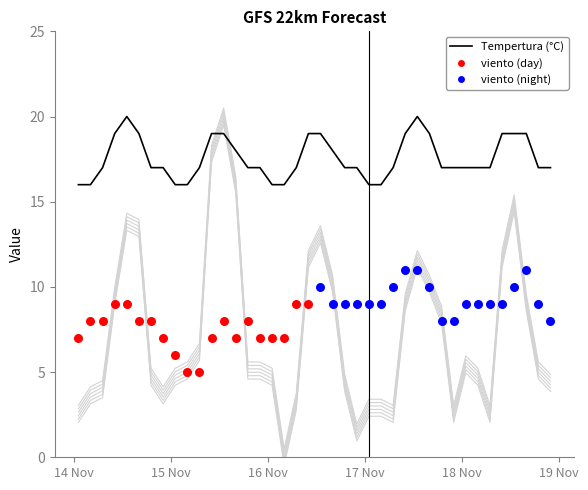

Is the value of Dirección viento (°→) at 2024-11-18 13:00 greater than the value of Tempertura (°C) at 2024-11-16 13:00?

No